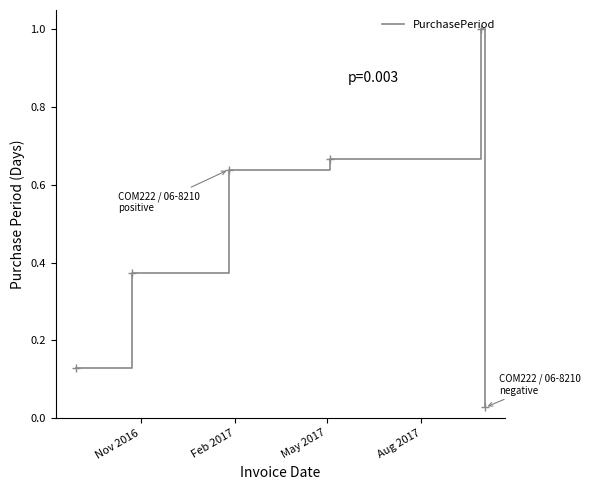

How many interior local peaks (higher than both neighbors) does the data have?

1